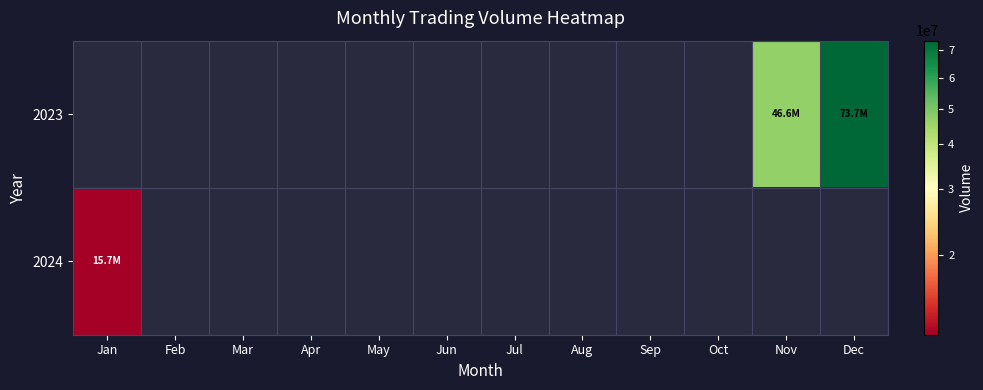

How many categories are shown in the chart?

12